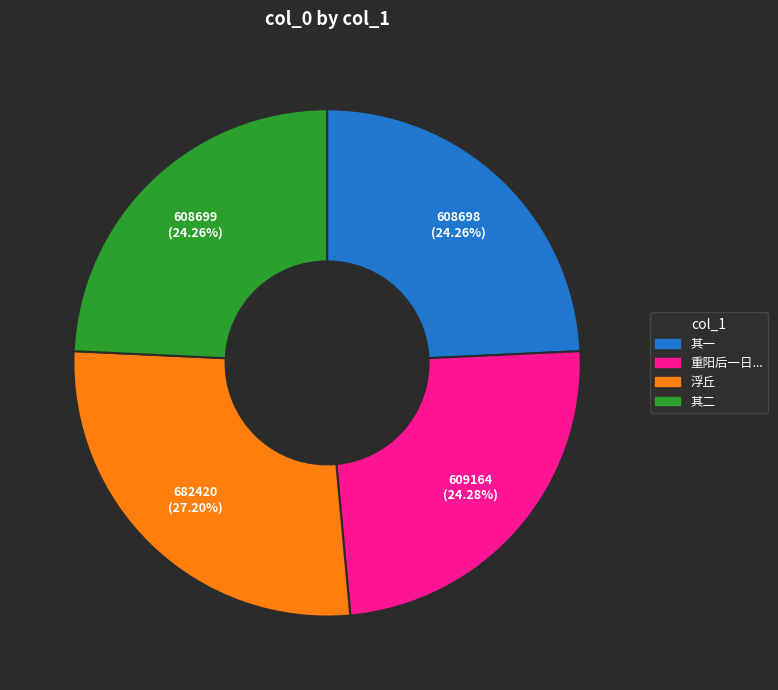

To the nearest percent, what is the average slice percentage?

25%